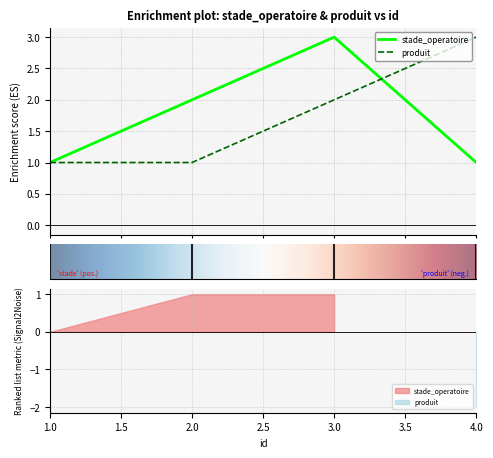

How many lines are shown in the chart?

2